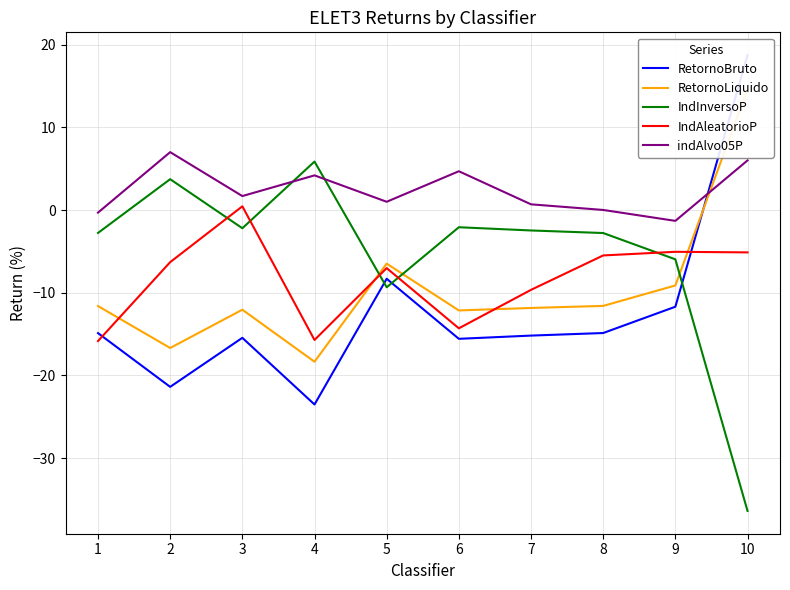

Rank the categories by indAlvo05P value from highest to lowest.

2, 10, 6, 4, 3, 5, 7, 8, 1, 9